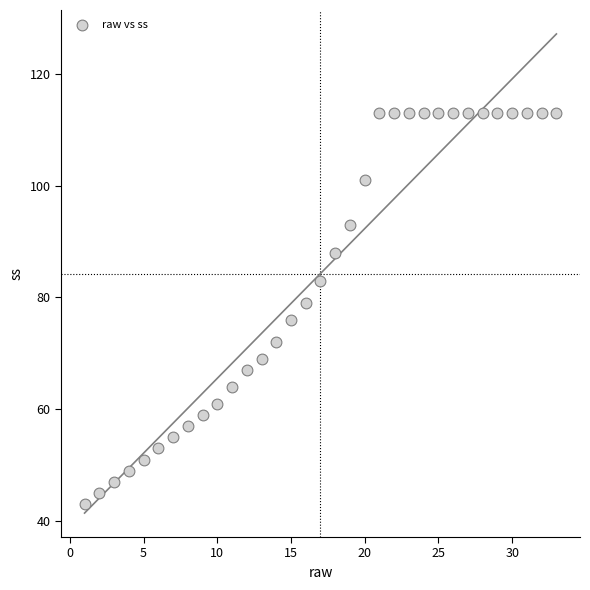

What Y value in the scatter plot is closest to 78?

79